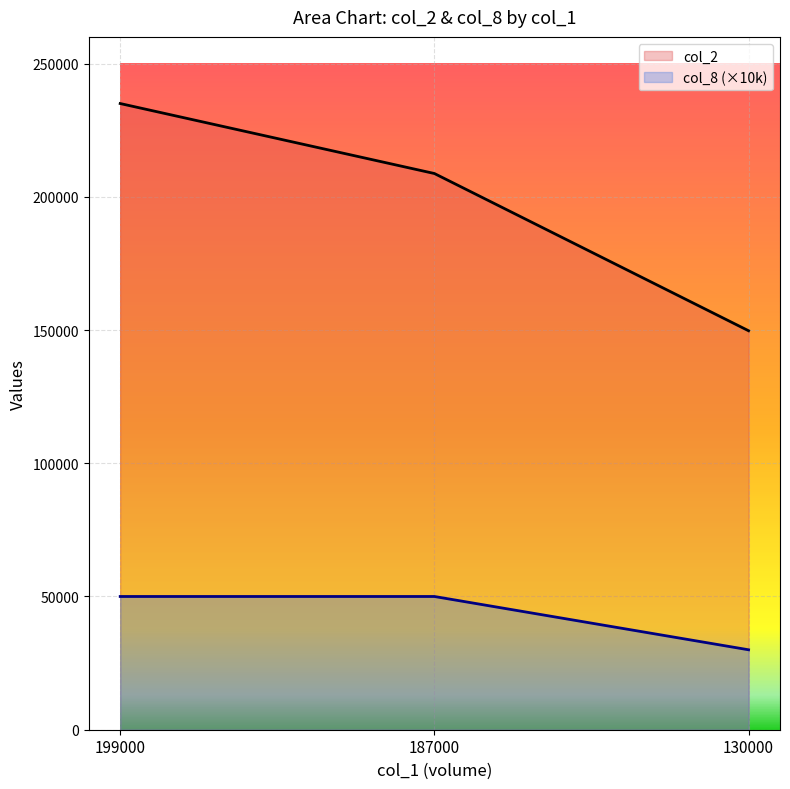

True or false: col_2 has a value of 66558 at 130000.

False